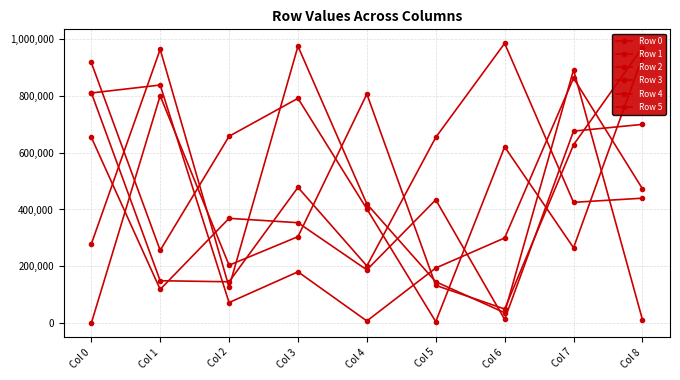

What is the difference between the Row 2 values at Col 6 and Col 8?

918371